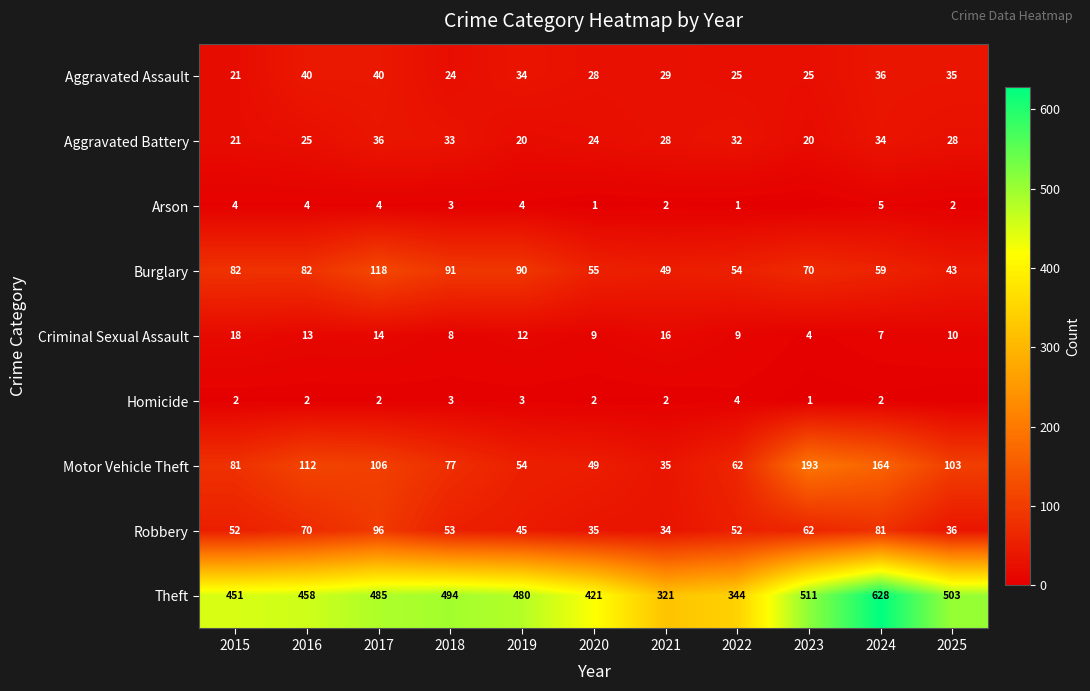

At 2020, list the series in order from smallest to largest.

Arson, Homicide, Criminal Sexual Assault, Aggravated Battery, Aggravated Assault, Robbery, Motor Vehicle Theft, Burglary, Theft